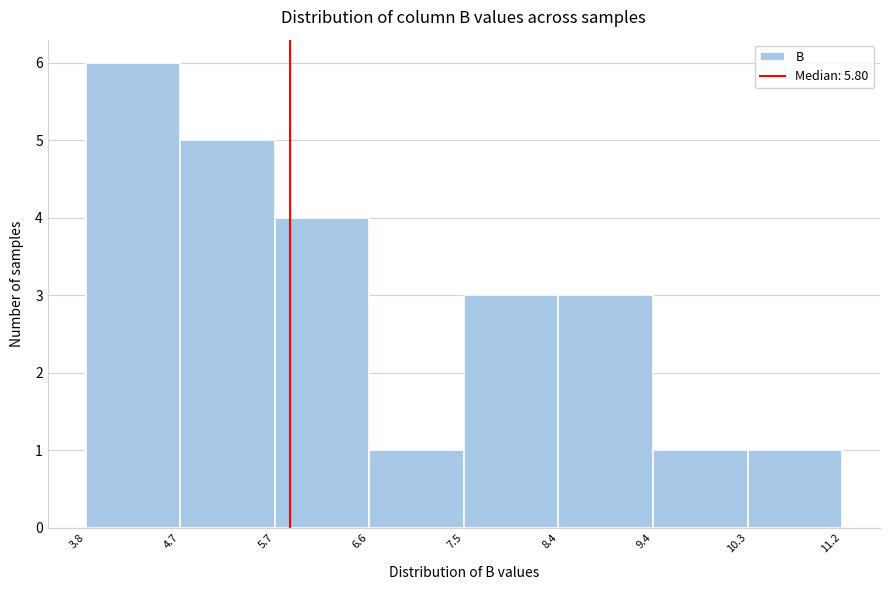

Reading left to right, transcribe this chart: for each bar, give the range it covers on the x-axis and its height. The values are not printed on the chart, so give them approximately, as read against the axis.

3.8 to 4.7: 6
4.7 to 5.7: 5
5.7 to 6.6: 4
6.6 to 7.5: 1
7.5 to 8.4: 3
8.4 to 9.4: 3
9.4 to 10.3: 1
10.3 to 11.2: 1